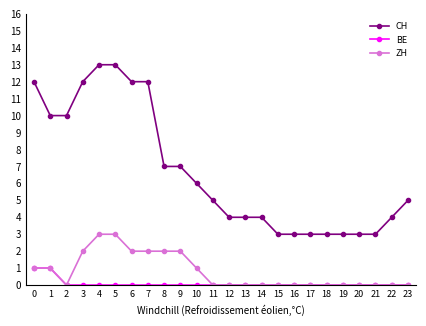

What is the maximum value for CH?

13